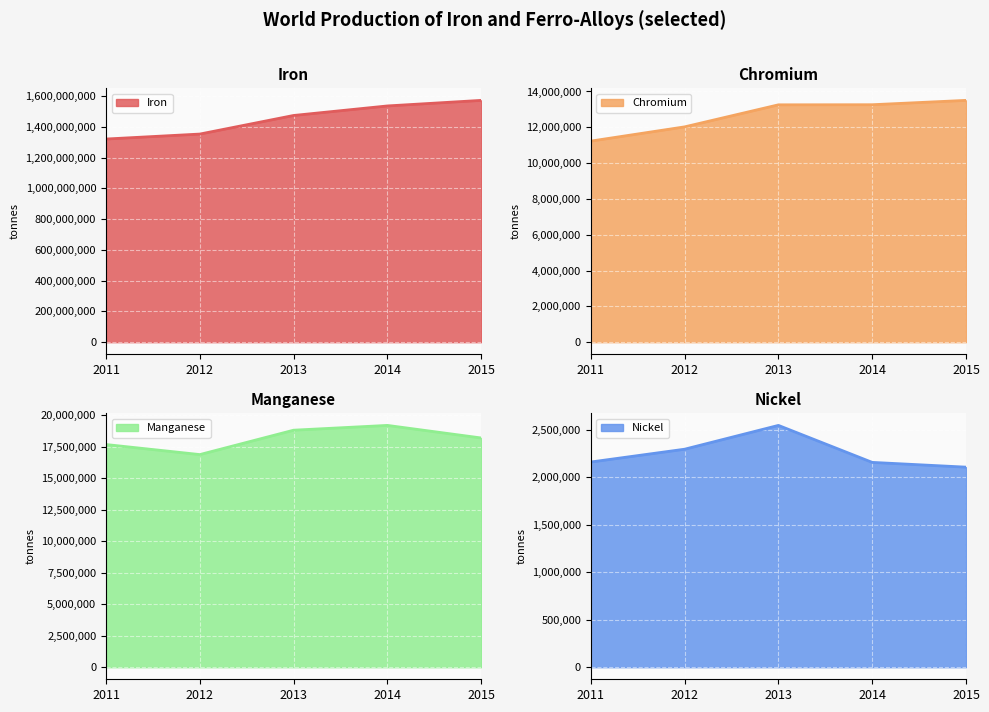

Between 2012 and 2014, which series saw the biggest shift?

Iron